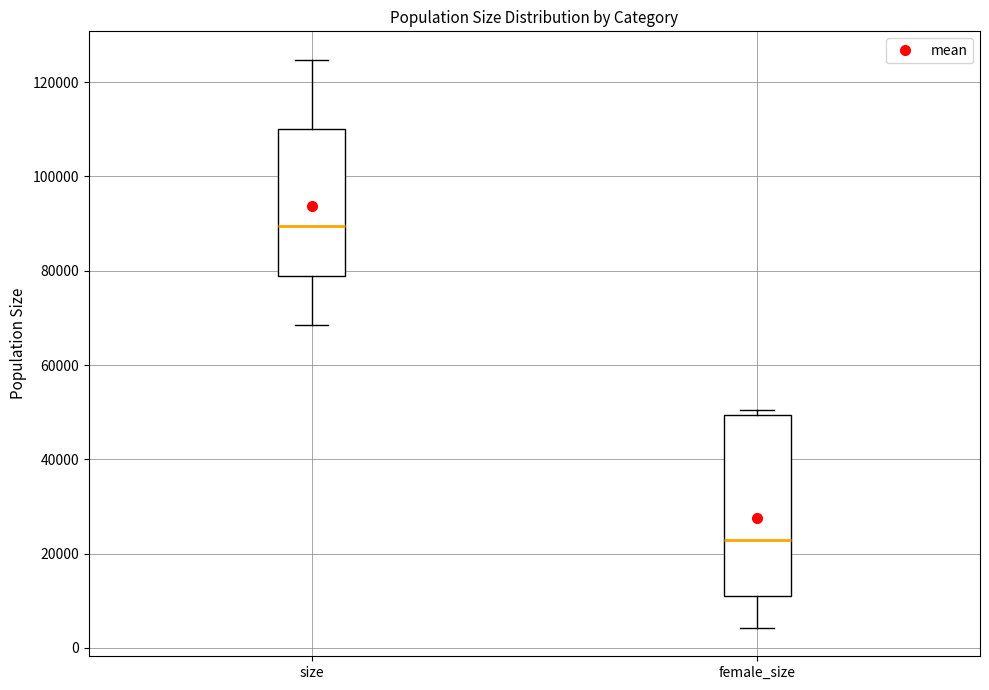

Where does the upper whisker of the box for size end on the y-axis? The values are not printed on the chart, so give them approximately, as read against the axis.

124000